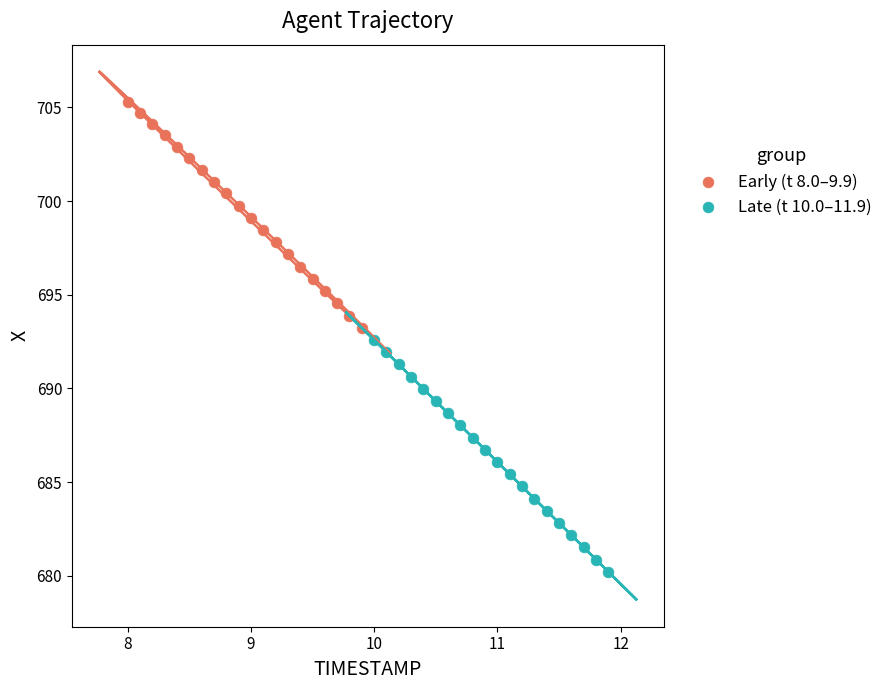

Which series contains the lowest Y value?

Late (t 10.0–11.9)